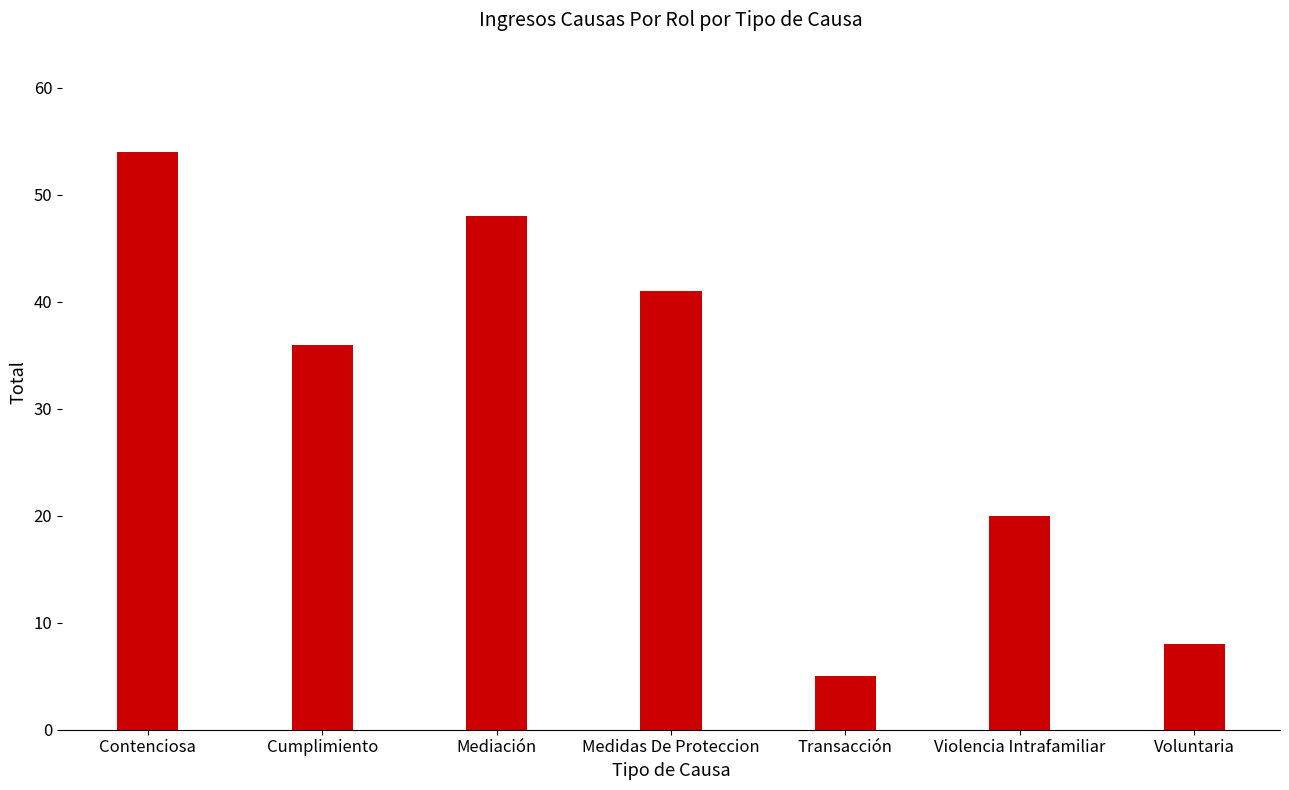

Reading left to right, transcribe all the data shown in this chart.

54	36	48	41	5	20	8